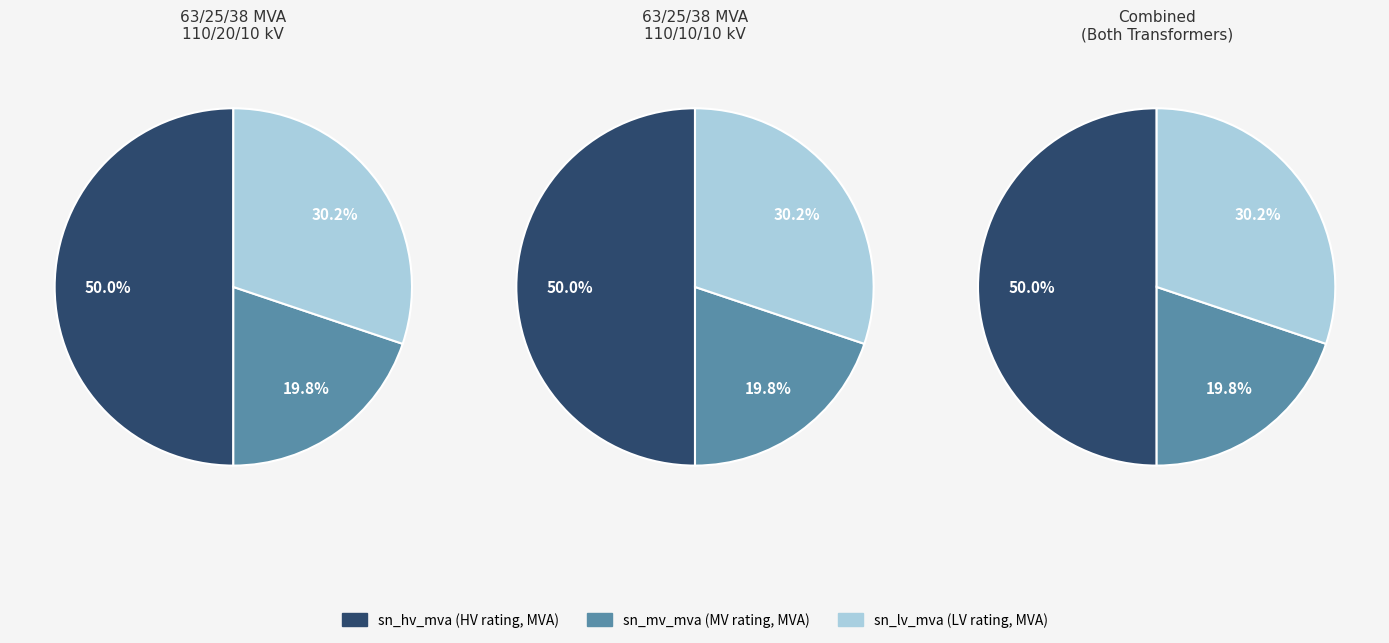

Does values_hv represent more than half of the total?

No